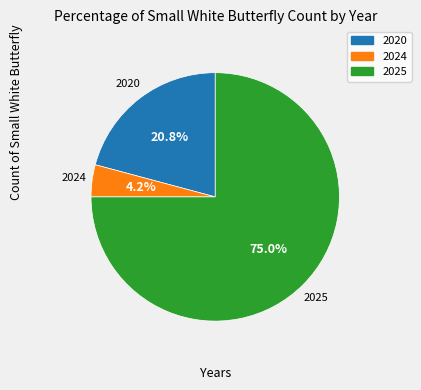

To the nearest percent, what percentage of the pie is 2020?

21%